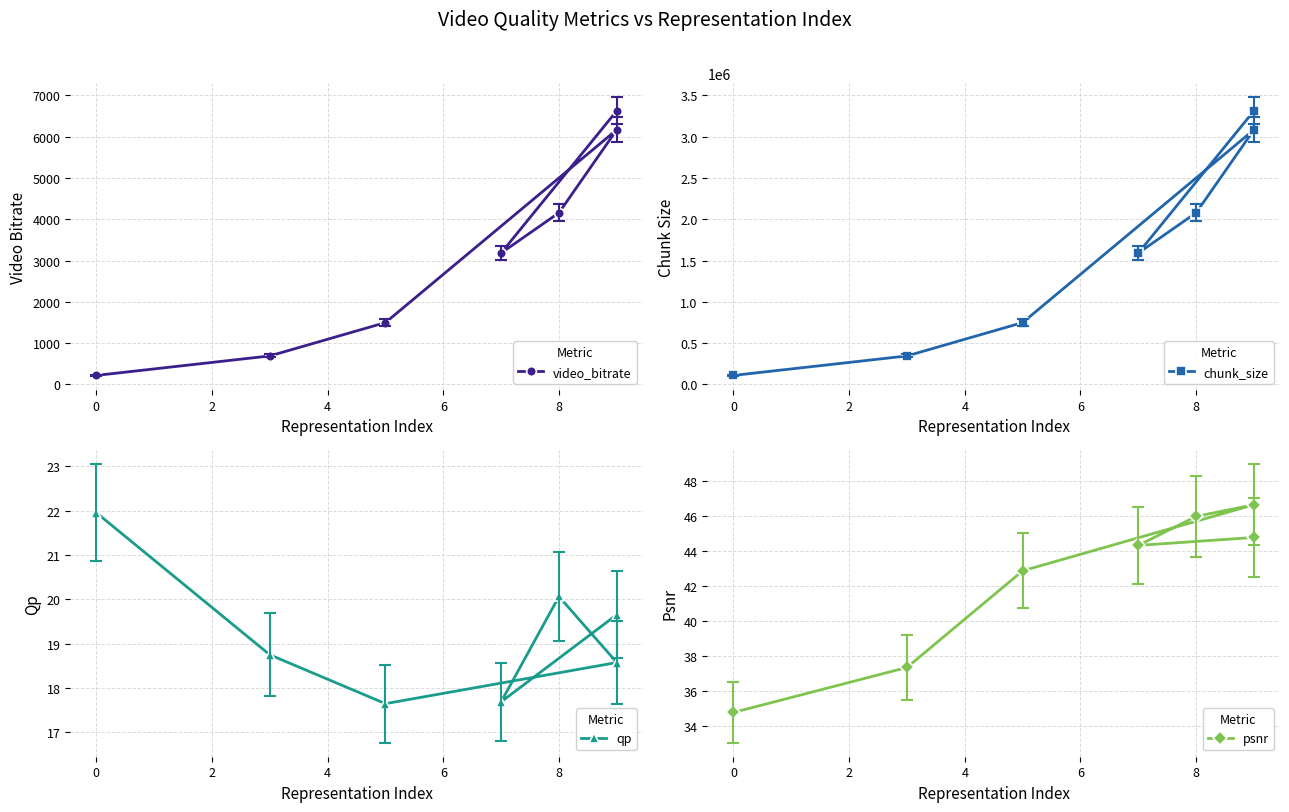

True or false: chunk_size and psnr intersect in this chart.

False